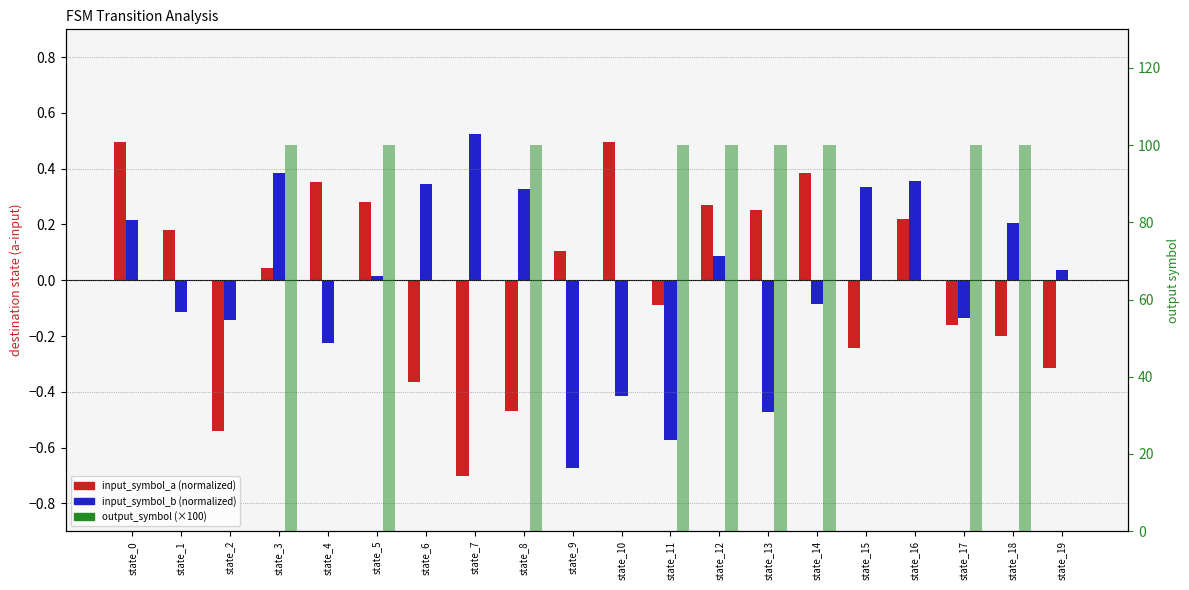

True or false: input_symbol_a has a value of 0.3 at state_13.

True